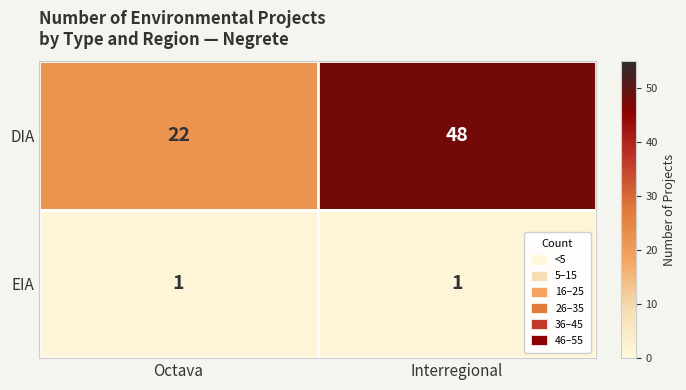

Read the DIA value at Octava, to the nearest 10.

20